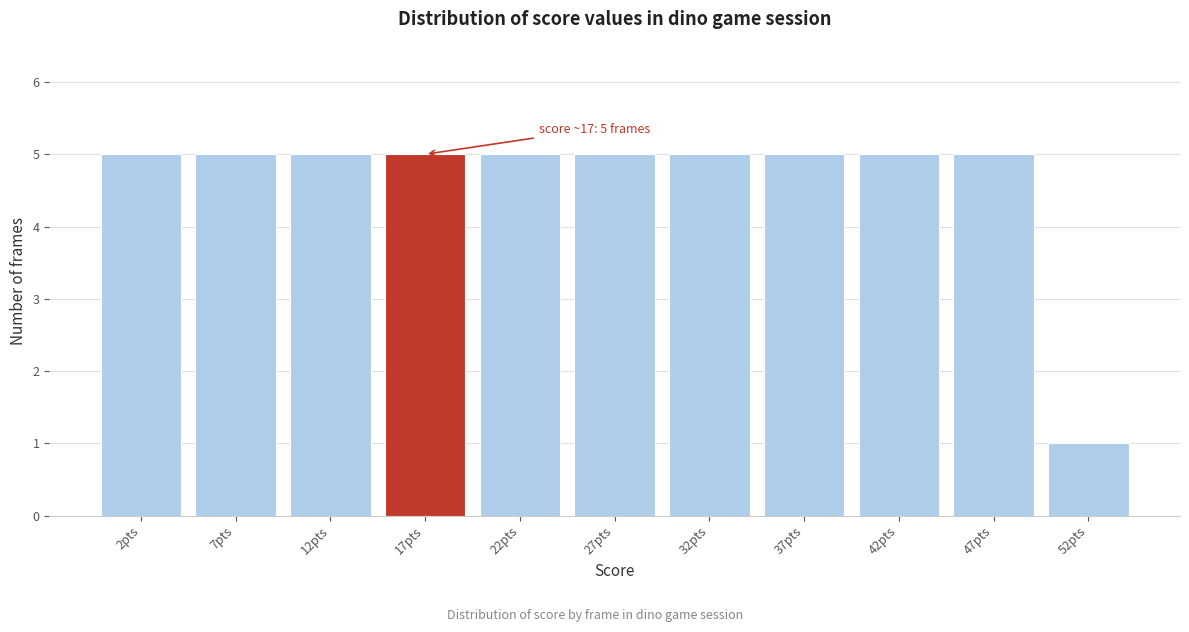

Reading right to left, what are all the values shown in this chart?

52pts=1	47pts=5	42pts=5	37pts=5	32pts=5	27pts=5	22pts=5	17pts=5	12pts=5	7pts=5	2pts=5